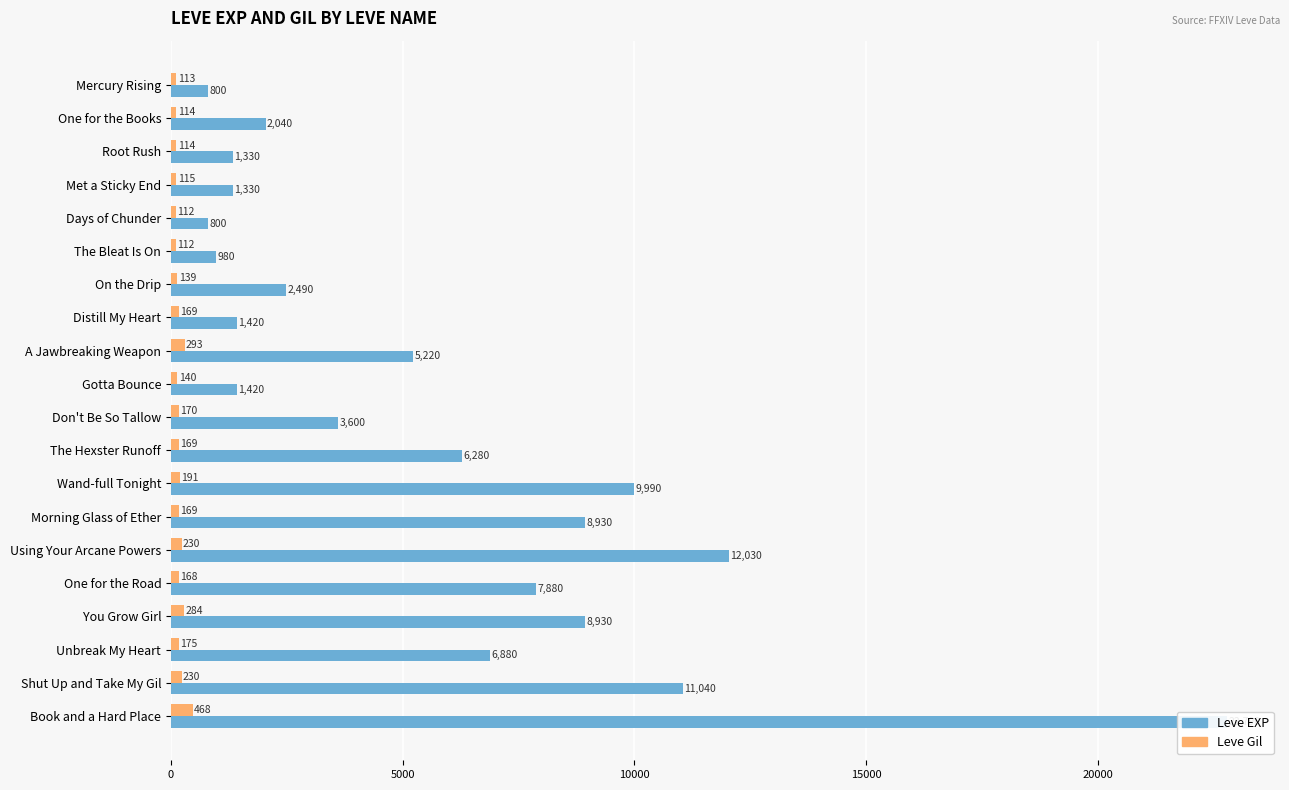

Where does the Leve EXP series first go above 5220?

The Hexster Runoff